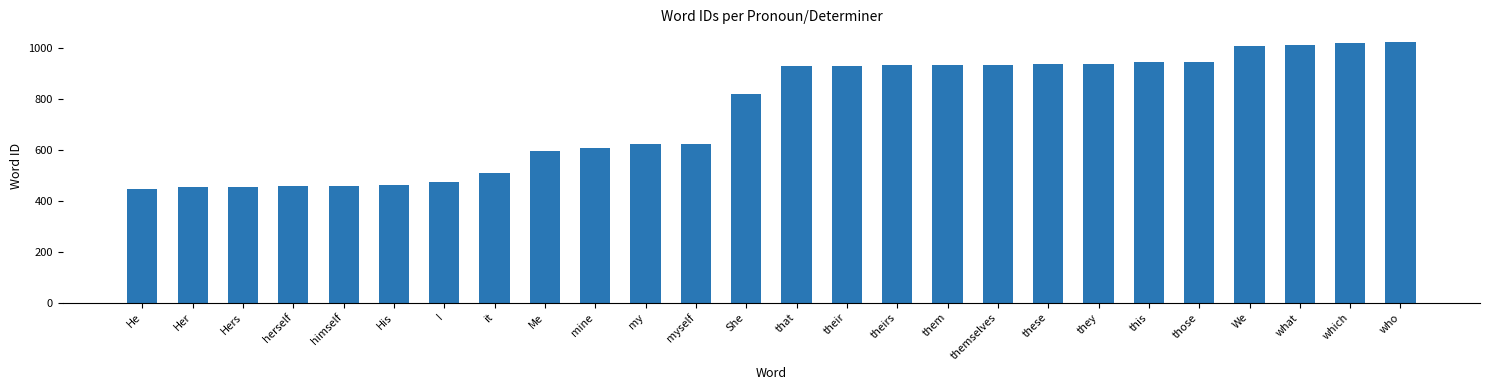

What is the minimum value shown in the chart?

444